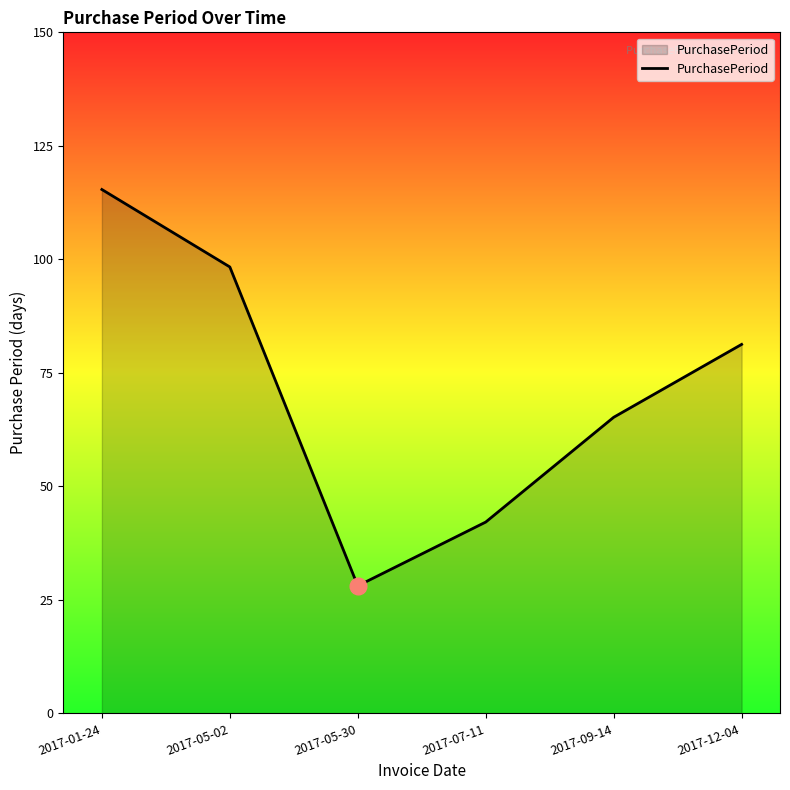

What position from the right is 2017-05-02?

5